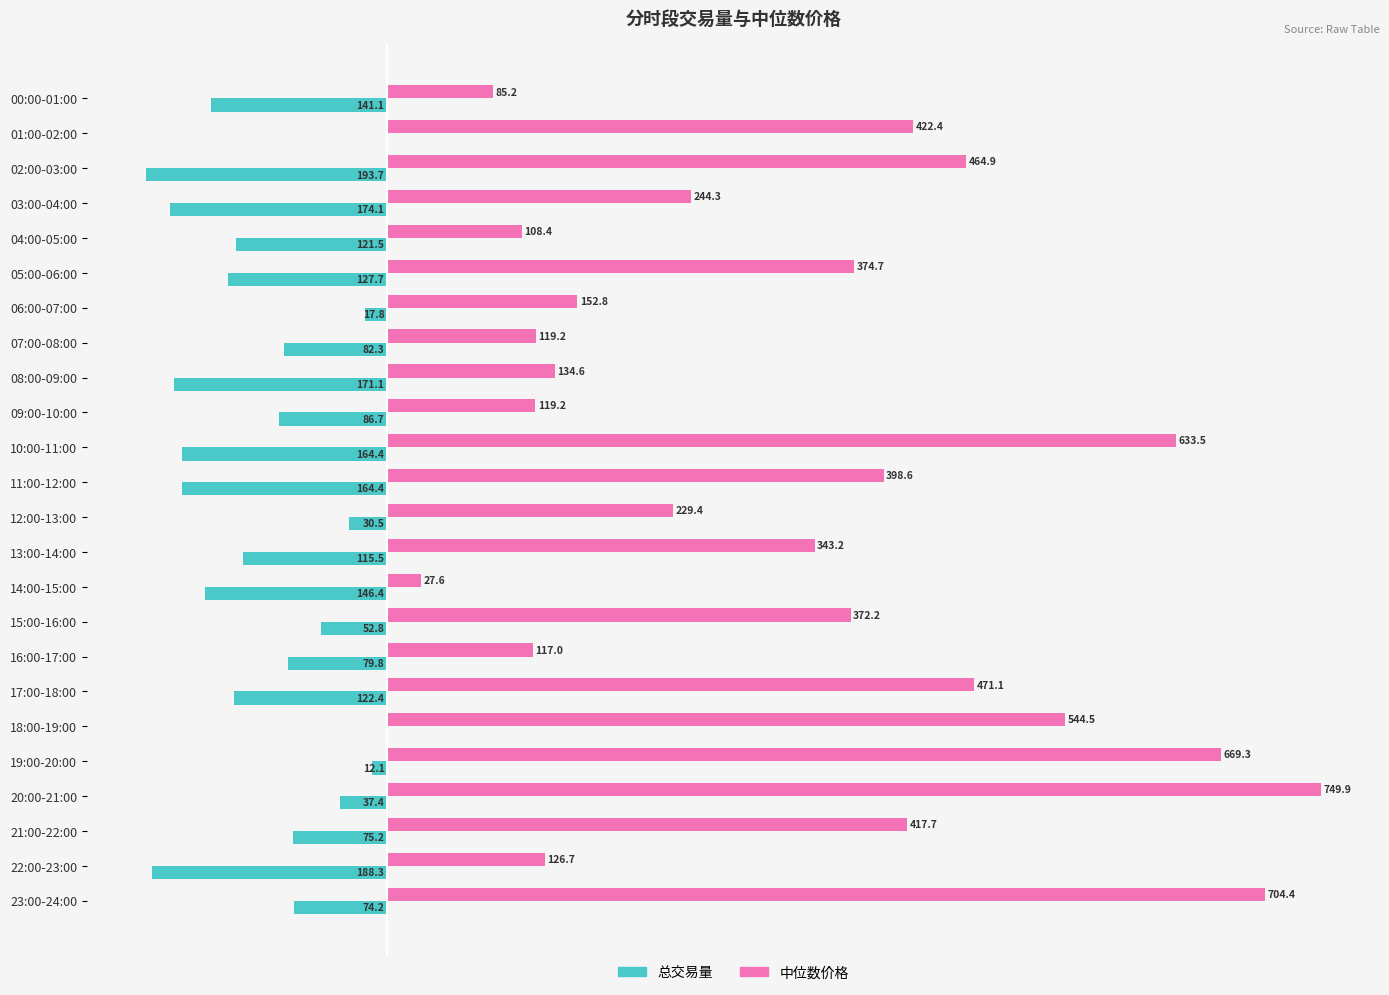

Which category has the highest value across all series?

20:00-21:00